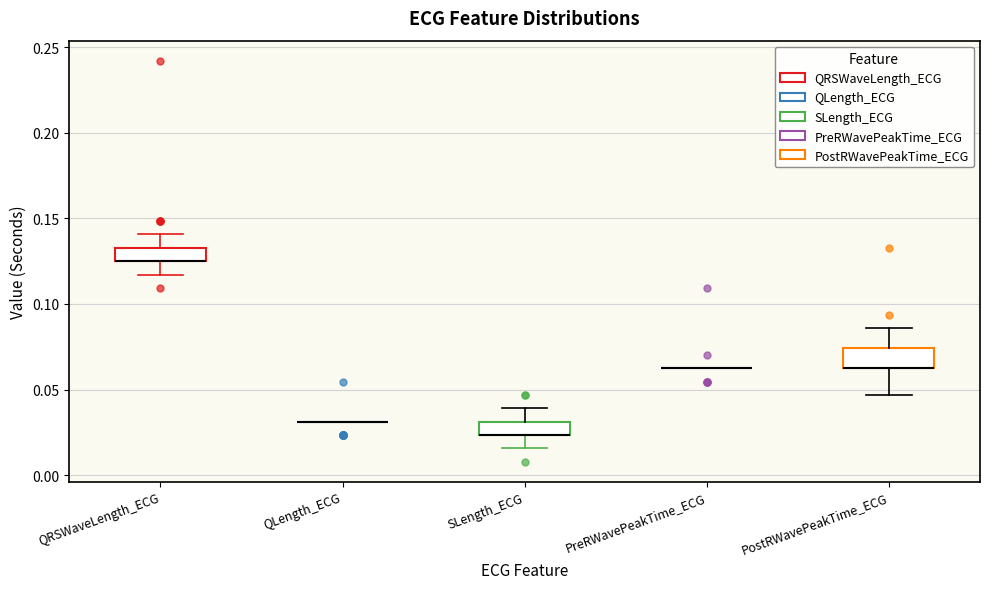

Where does the upper whisker of the box for PostRWavePeakTime_ECG end on the y-axis? The values are not printed on the chart, so give them approximately, as read against the axis.

0.085